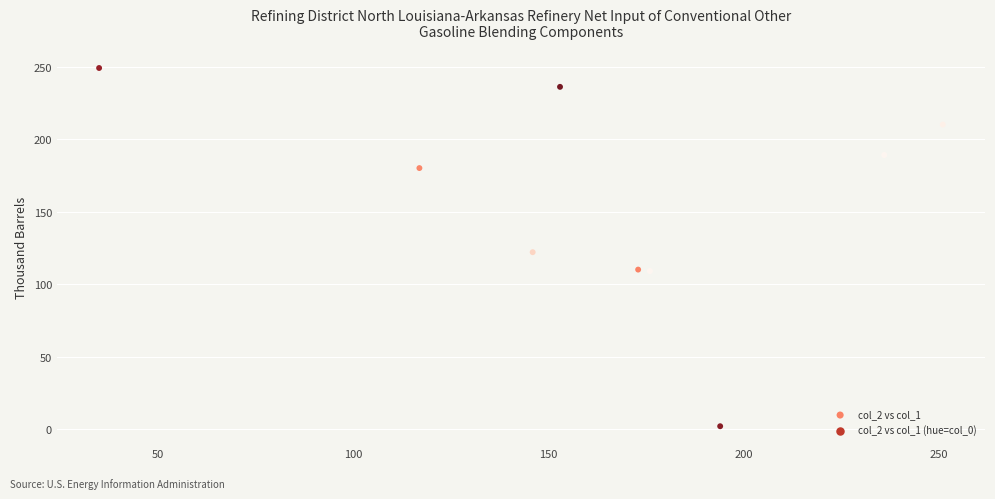

What Y value in the scatter plot is closest to 125?

122